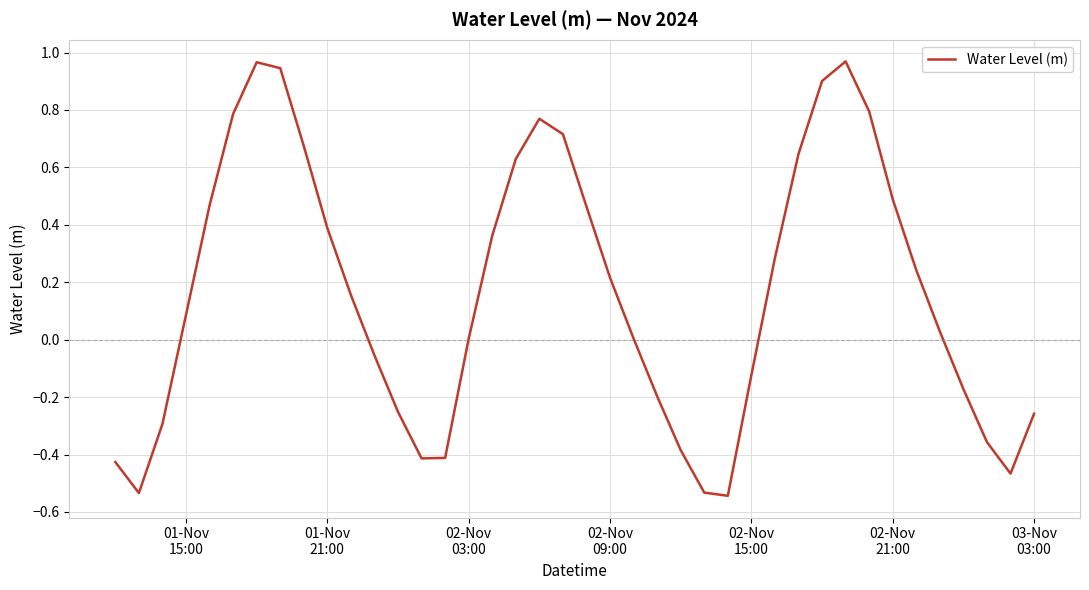

What is the difference between the maximum and minimum values?

1.5